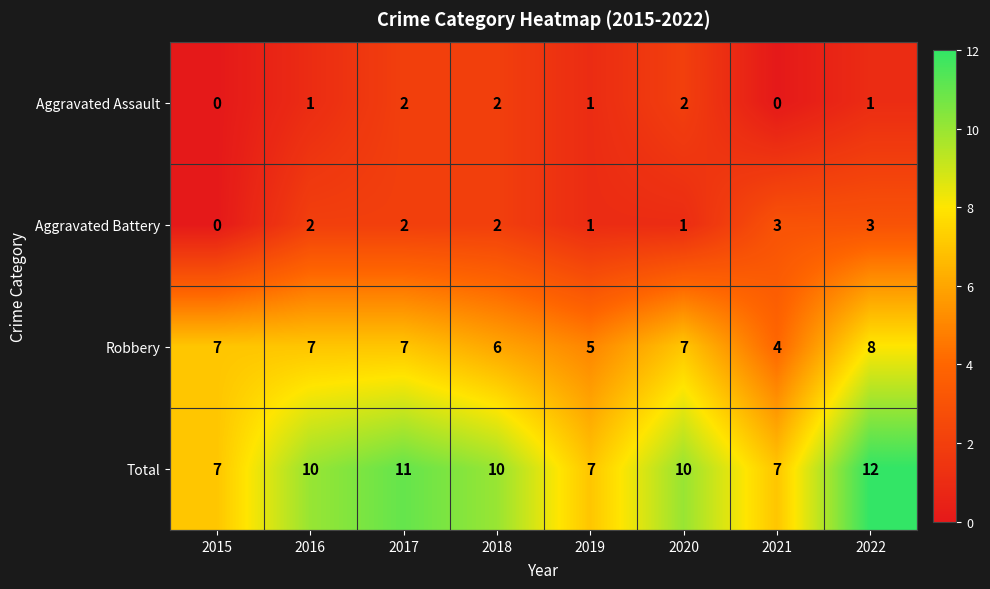

What is the spread (max minus min) of values at 2016?

9